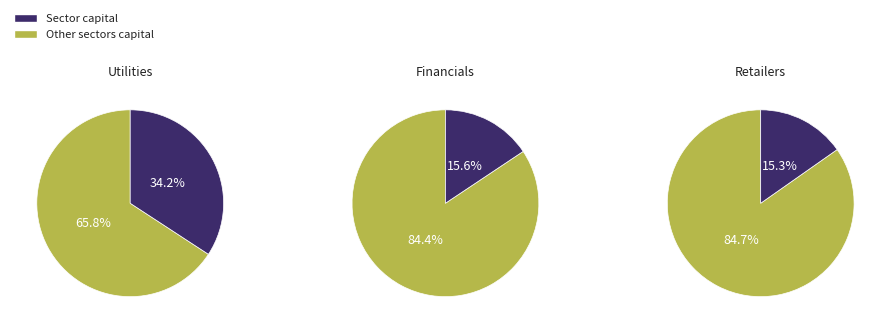

What is the ratio of the value at Retailers to the value at Financials?

1.0